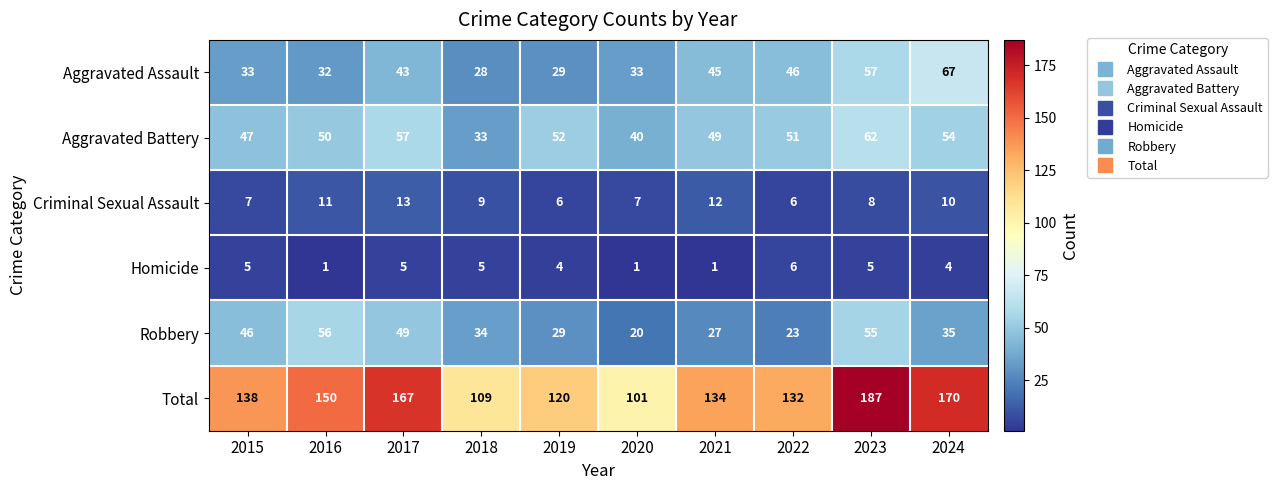

Which series changed the most between 2017 and 2018?

Total